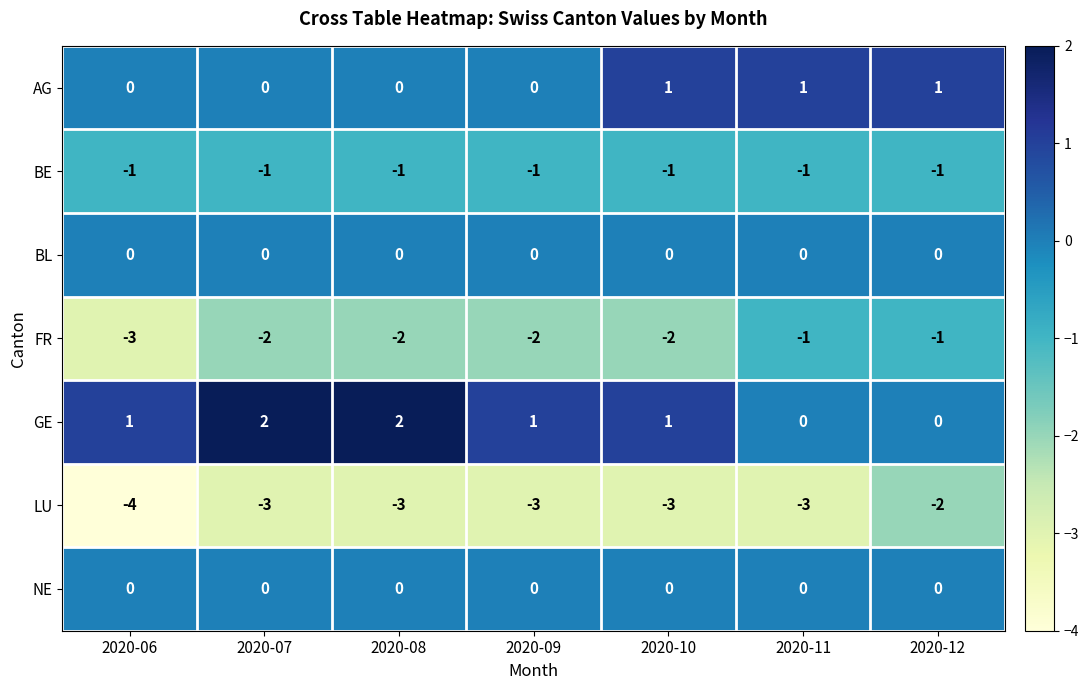

At which label is LU closest to -3?

2020-07